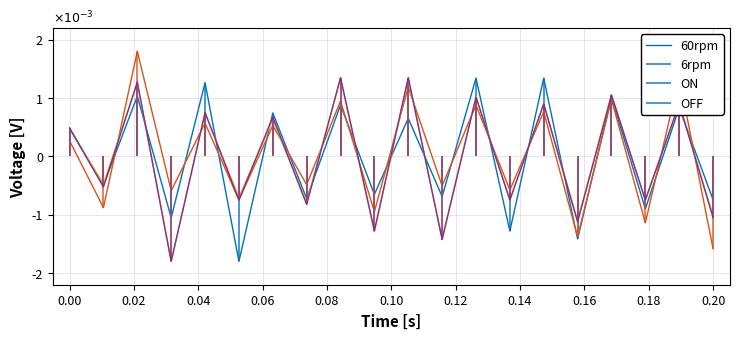

Does the chart display data point markers on the line(s)?

No